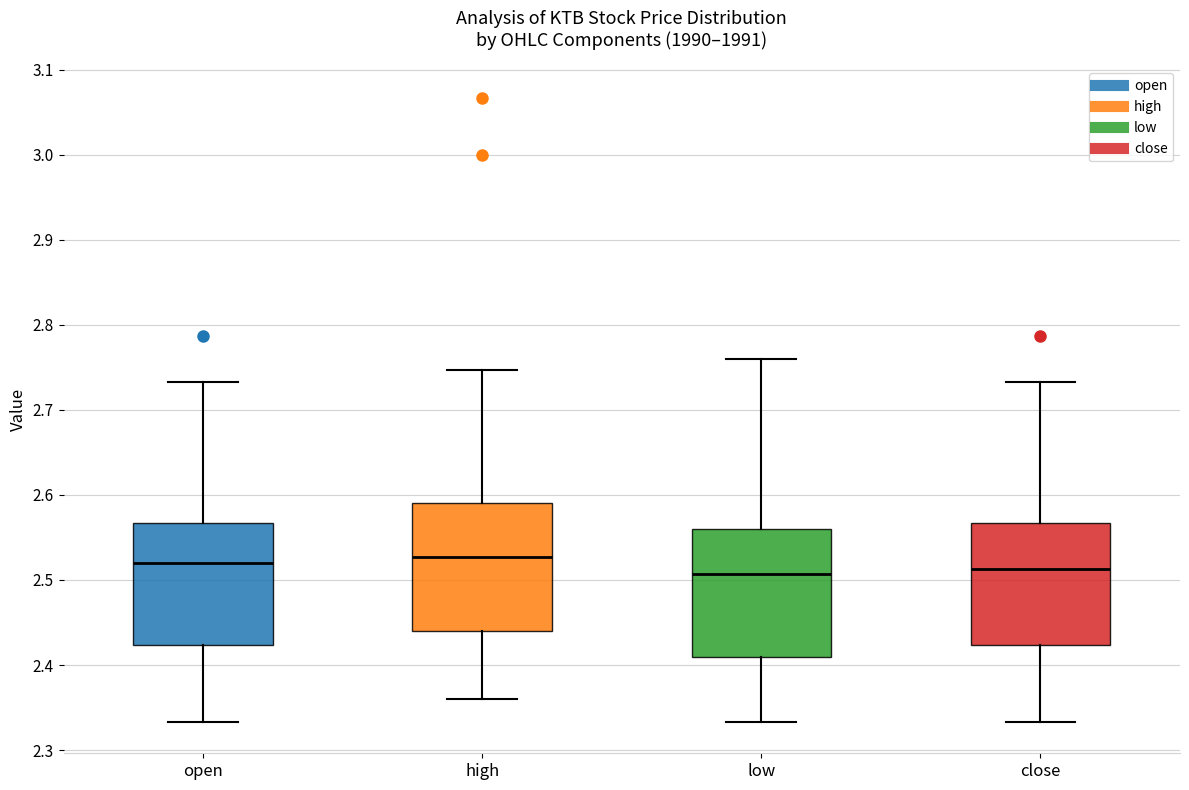

Reading left to right, read every box against the y-axis: the position of its median line, the range the box covers, and the ends of its whiskers. The values are not printed on the chart, so give them approximately, as read against the axis.

open: median 2.52, box 2.42 to 2.57, whiskers 2.33 to 2.73
high: median 2.53, box 2.44 to 2.59, whiskers 2.36 to 2.75
low: median 2.51, box 2.41 to 2.56, whiskers 2.33 to 2.76
close: median 2.51, box 2.42 to 2.57, whiskers 2.33 to 2.73